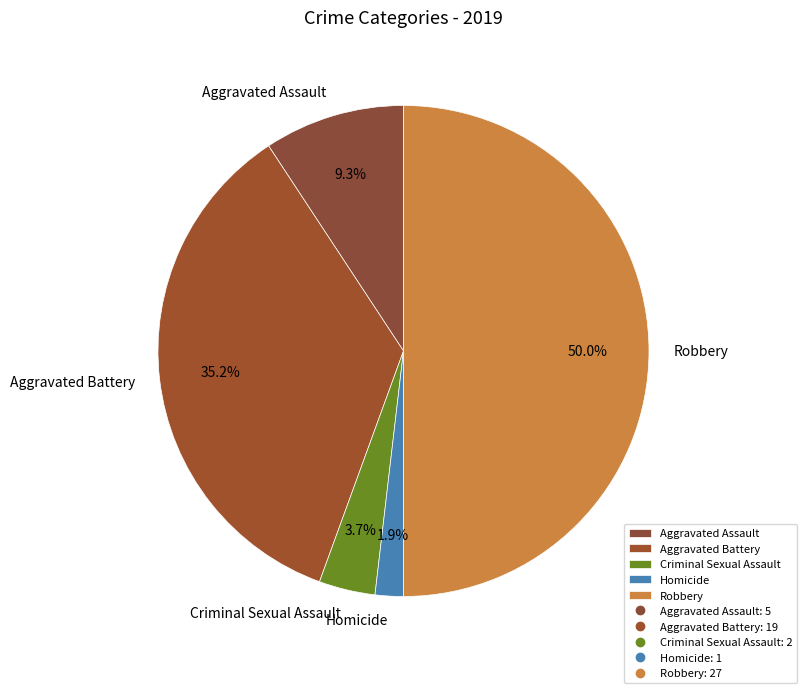

Rank the categories by value from lowest to highest.

Homicide, Criminal Sexual Assault, Aggravated Assault, Aggravated Battery, Robbery